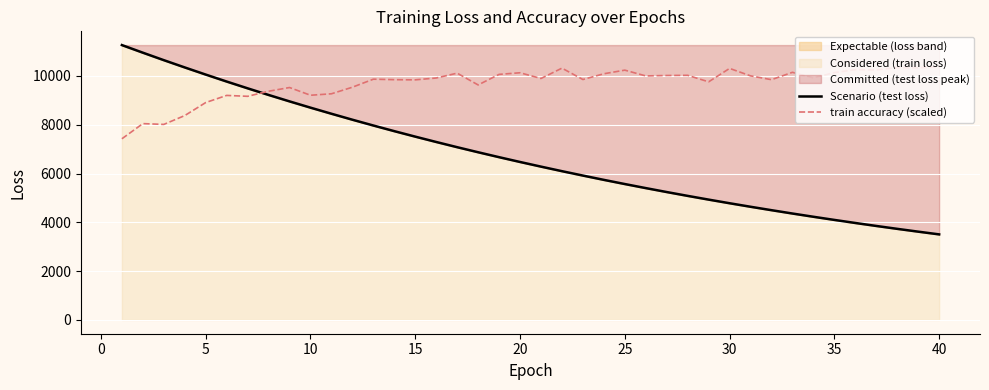

What is the highest value of the train accuracy (scaled) series?

10374.9